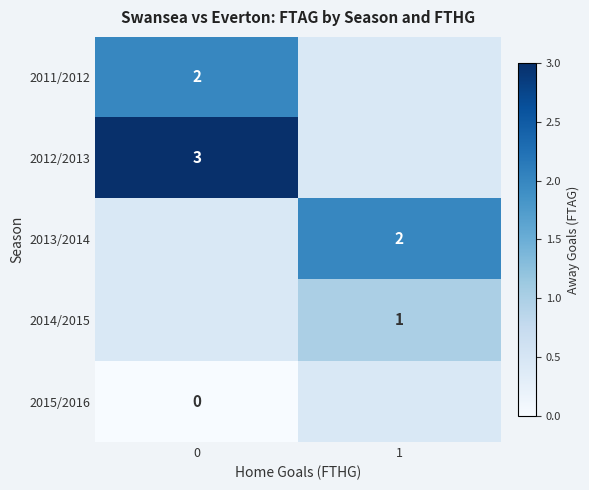

What is the maximum value shown in the chart?

3.0